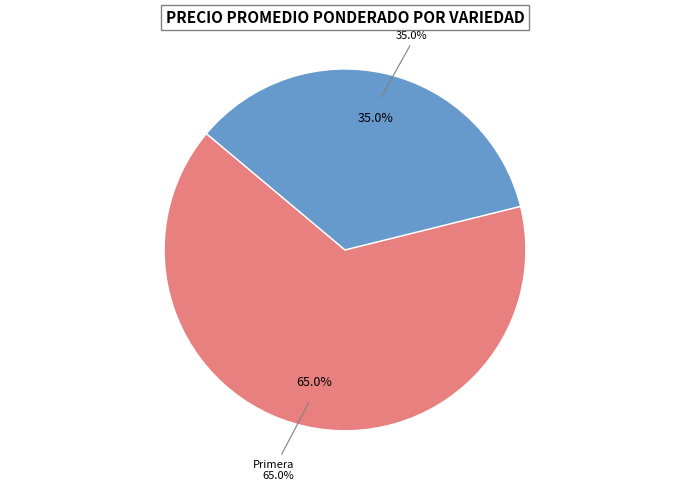

What portion of the pie excludes 30?

97.7%